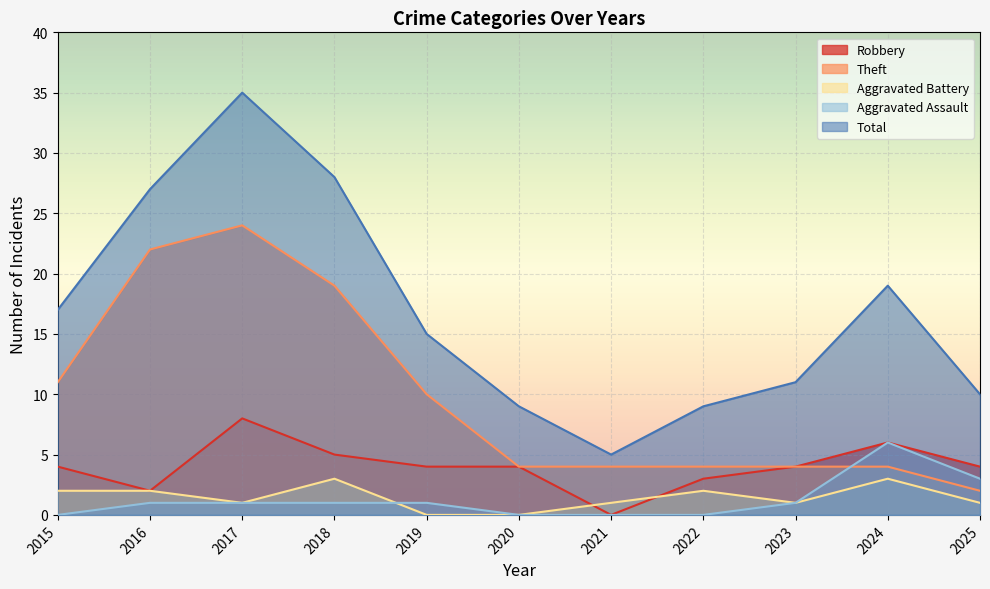

Where does the Robbery series first go above 4?

2017